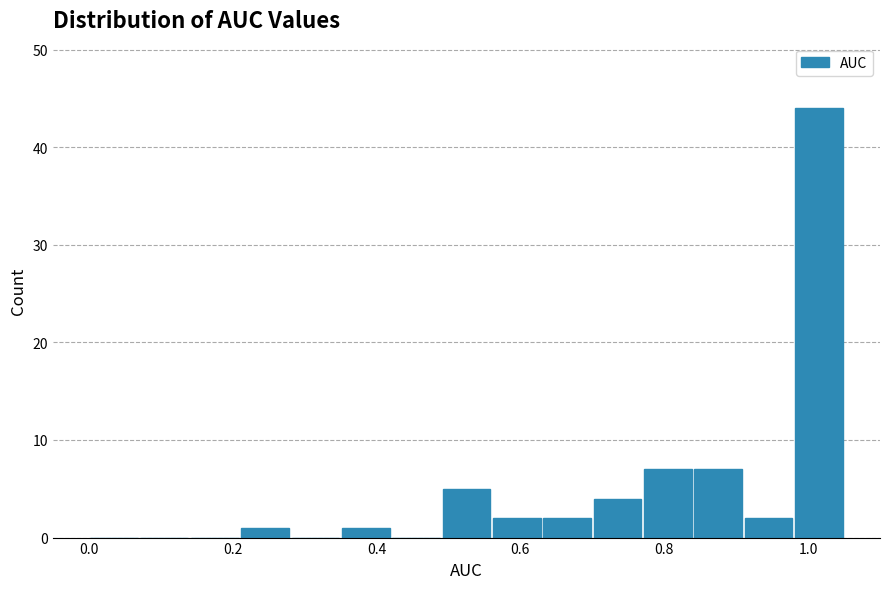

Around what value on the x-axis is the tallest bar? Give the approximate position of its centre, as read against the axis.

1.02